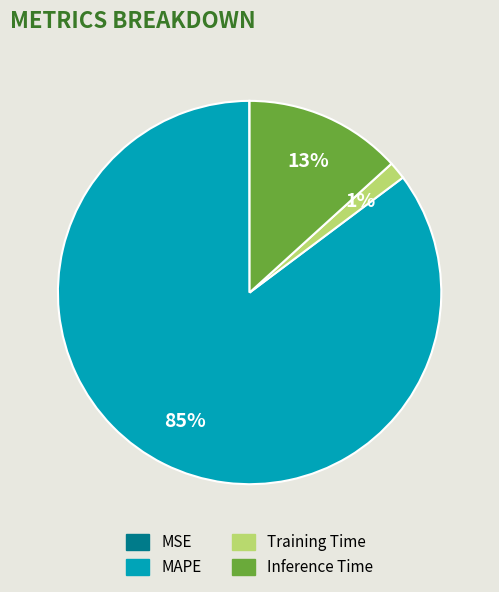

Between Inference Time and Training Time, which is larger?

Inference Time